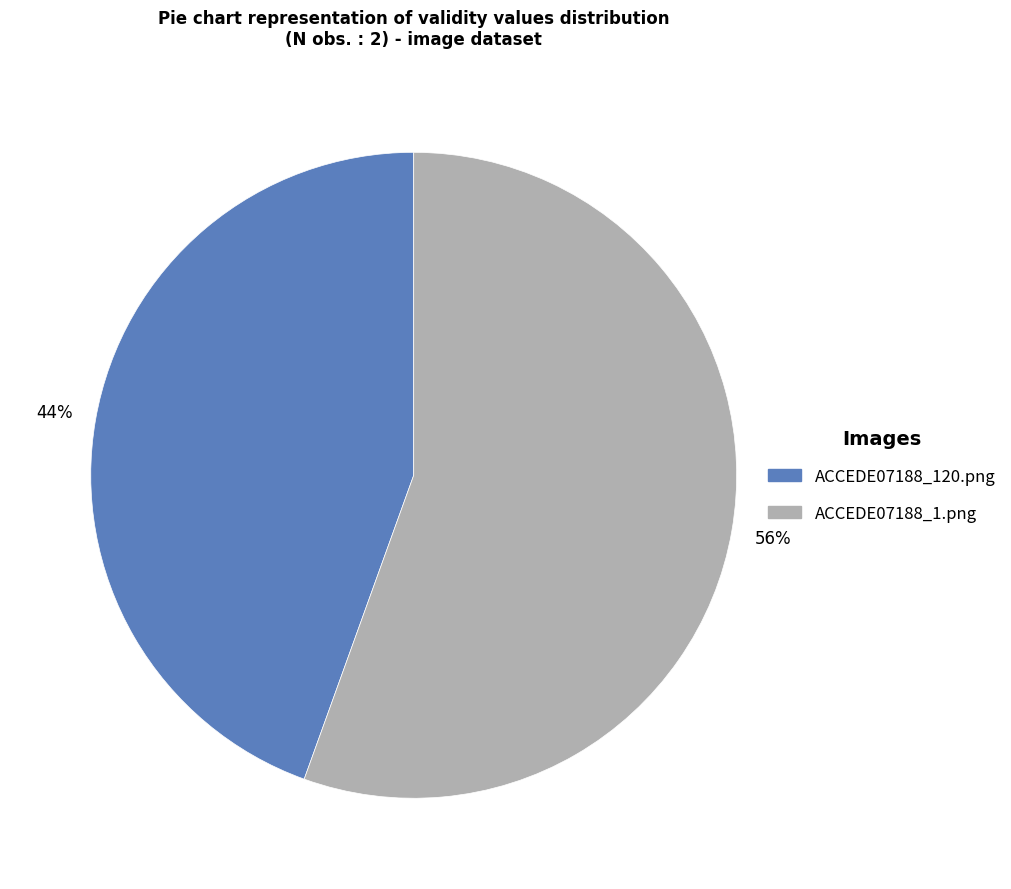

Rank the categories by value from highest to lowest.

ACCEDE07188_1.png, ACCEDE07188_120.png